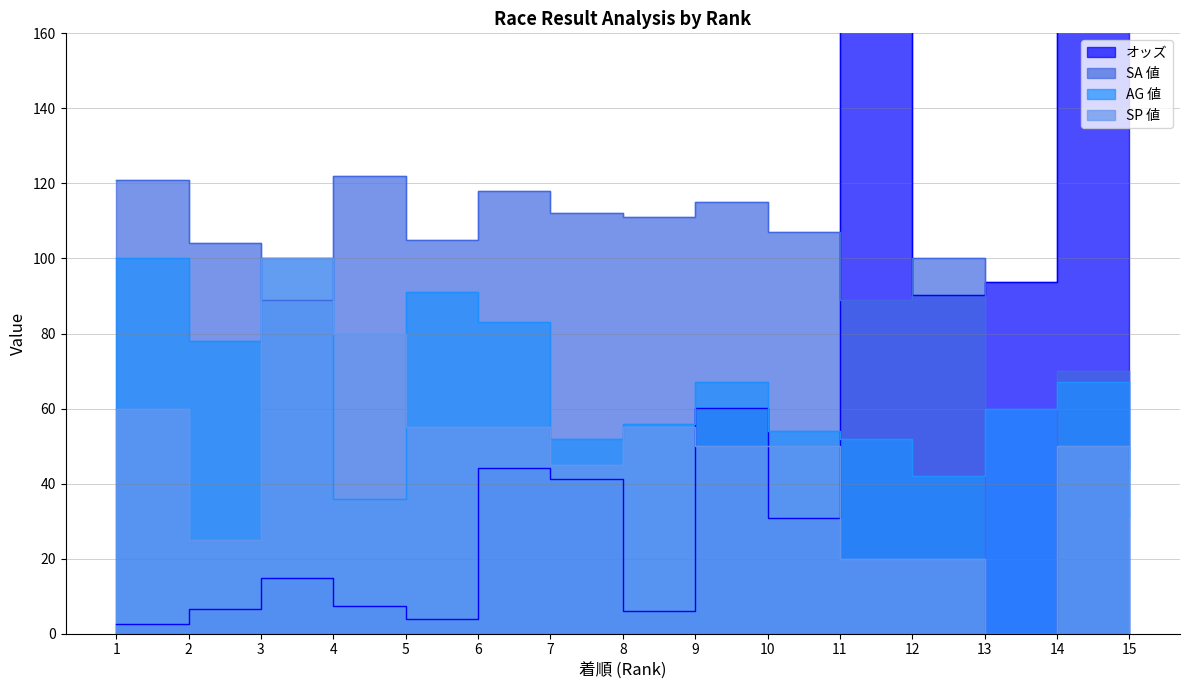

Where is the first local minimum for オッズ?

5